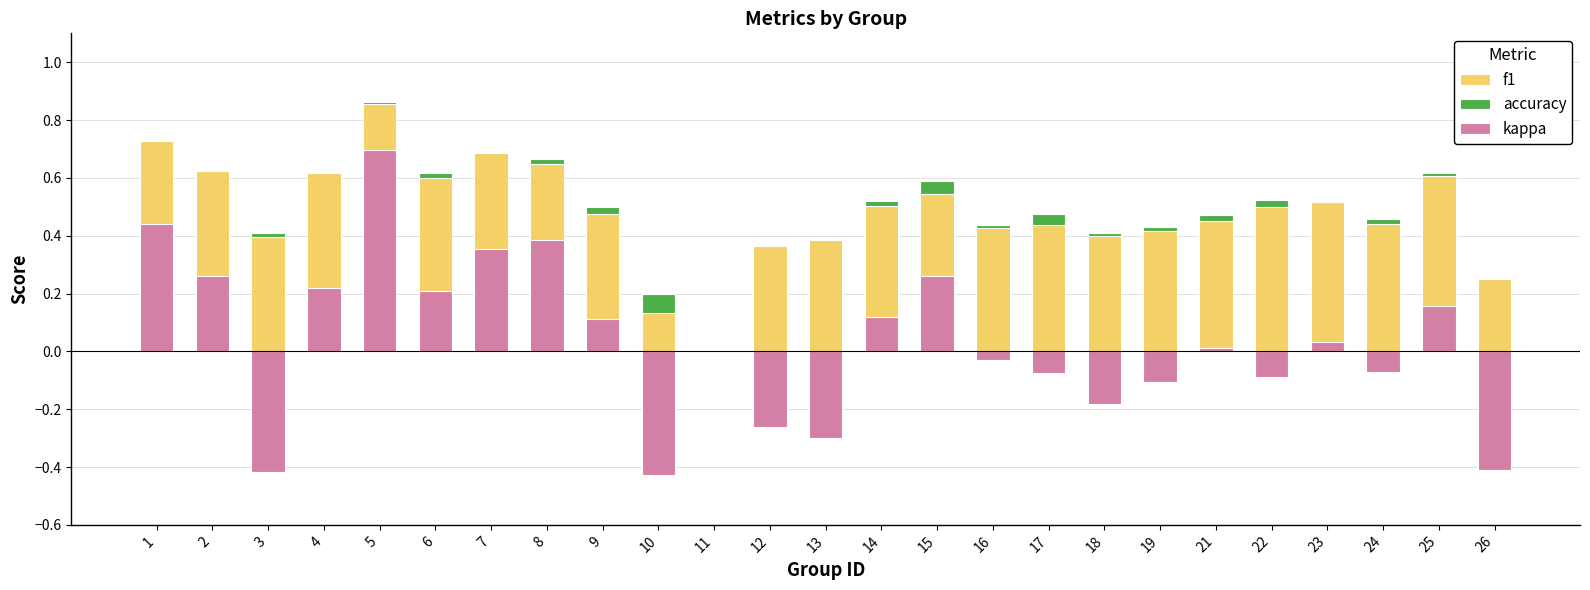

What is the value of the kappa bar at the 12th from the left?

-0.3